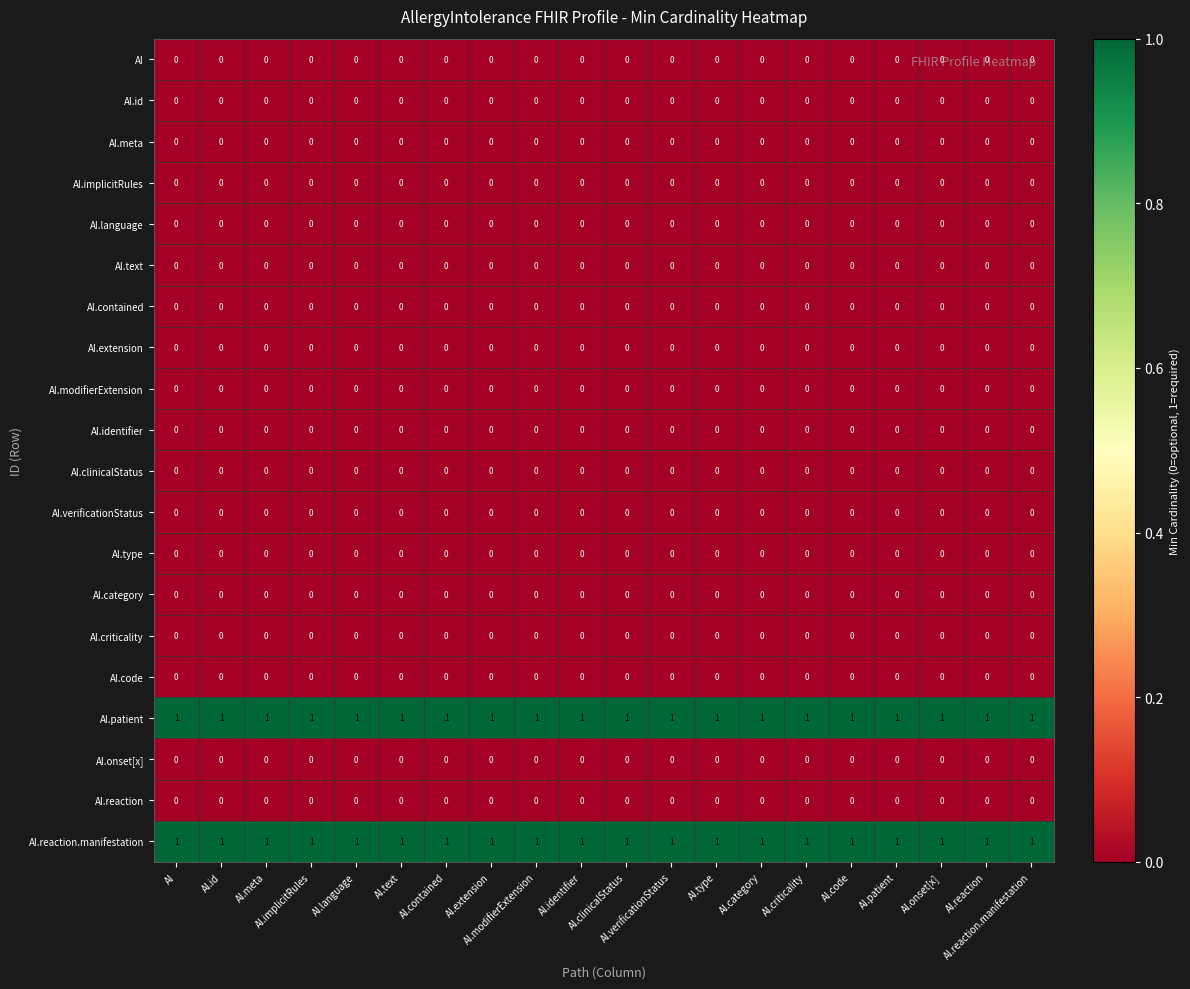

At how many categories does at least one series exceed 0?

20